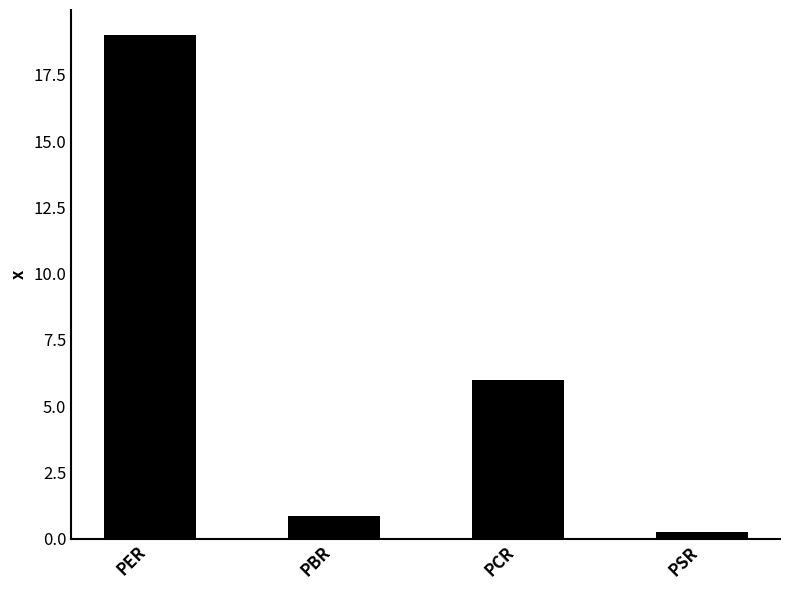

Reading right to left, what are all the values shown in this chart?

PSR=0.2	PCR=6.0	PBR=0.8	PER=19.0